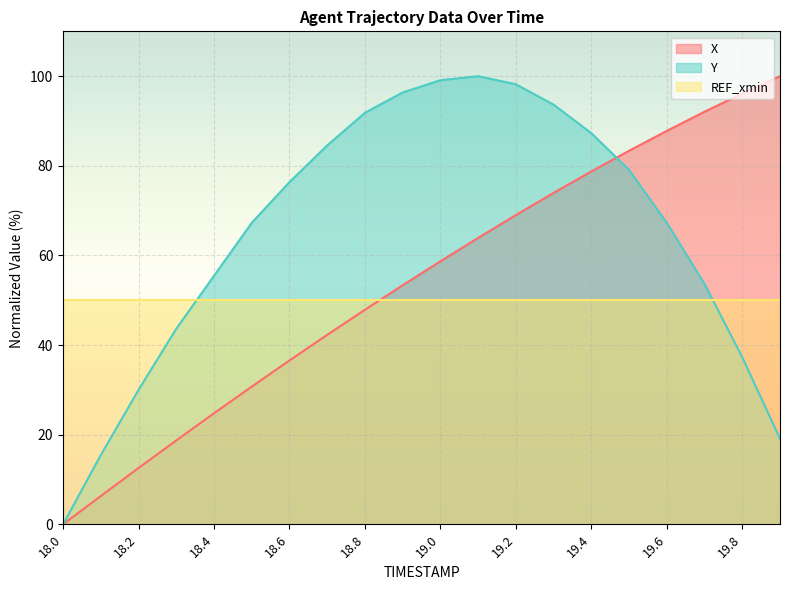

Reading right to left, transcribe all the data shown in this chart.

X: 19.9=100.0	19.8=96.1	19.7=92.1	19.6=87.8	19.5=83.4	19.4=78.7	19.3=73.9	19.2=69.0	19.1=63.9	19.0=58.7	18.9=53.3	18.8=47.9	18.7=42.3	18.6=36.6	18.5=30.7	18.4=24.8	18.3=18.7	18.2=12.6	18.1=6.3	18.0=0.0
Y: 19.9=19.1	19.8=37.3	19.7=53.6	19.6=67.3	19.5=79.1	19.4=87.3	19.3=93.6	19.2=98.2	19.1=100.0	19.0=99.1	18.9=96.4	18.8=91.8	18.7=84.5	18.6=76.4	18.5=67.3	18.4=55.5	18.3=43.6	18.2=30.0	18.1=15.5	18.0=0.0